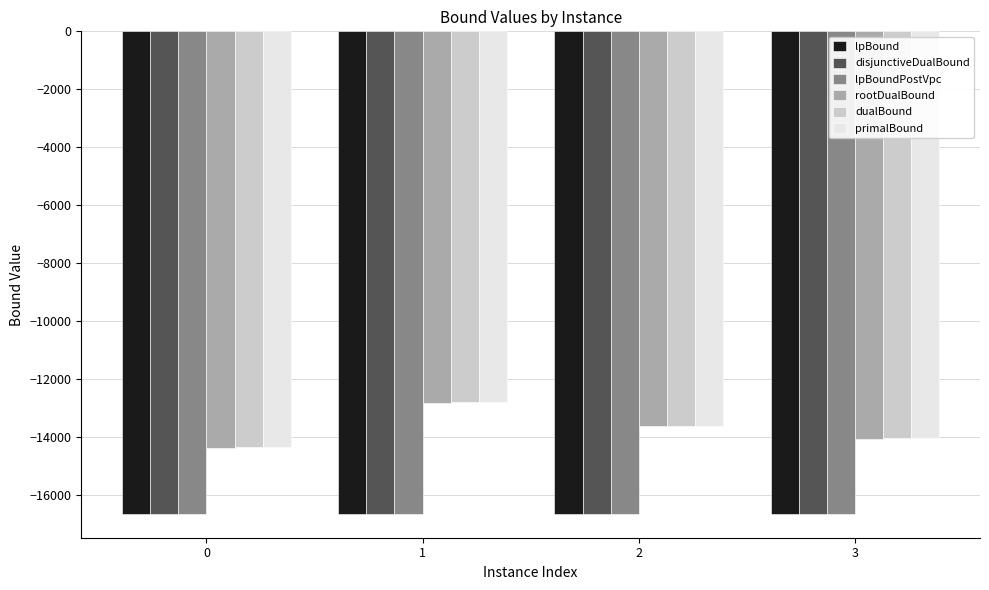

What is the total value across all series at 3?

-92094.2